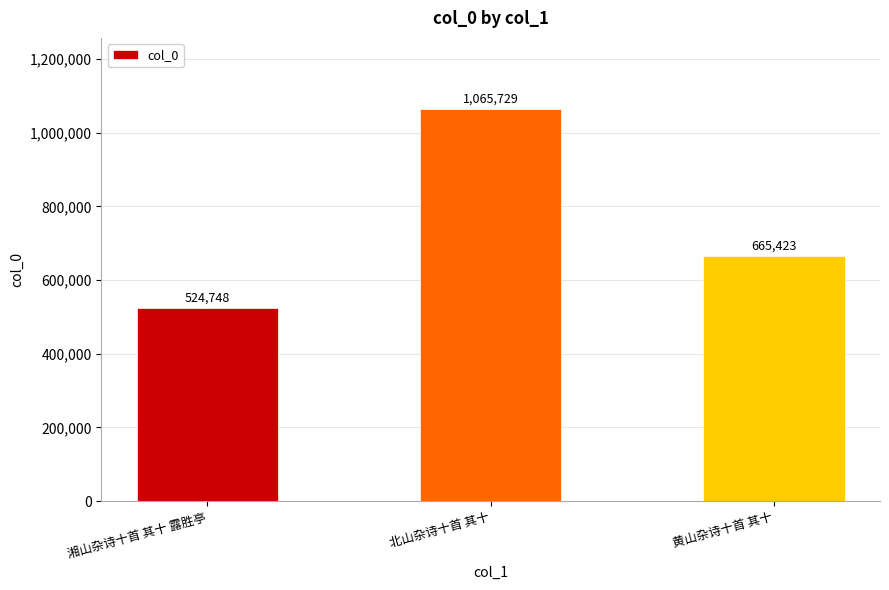

What is the difference between the maximum and minimum values?

540981